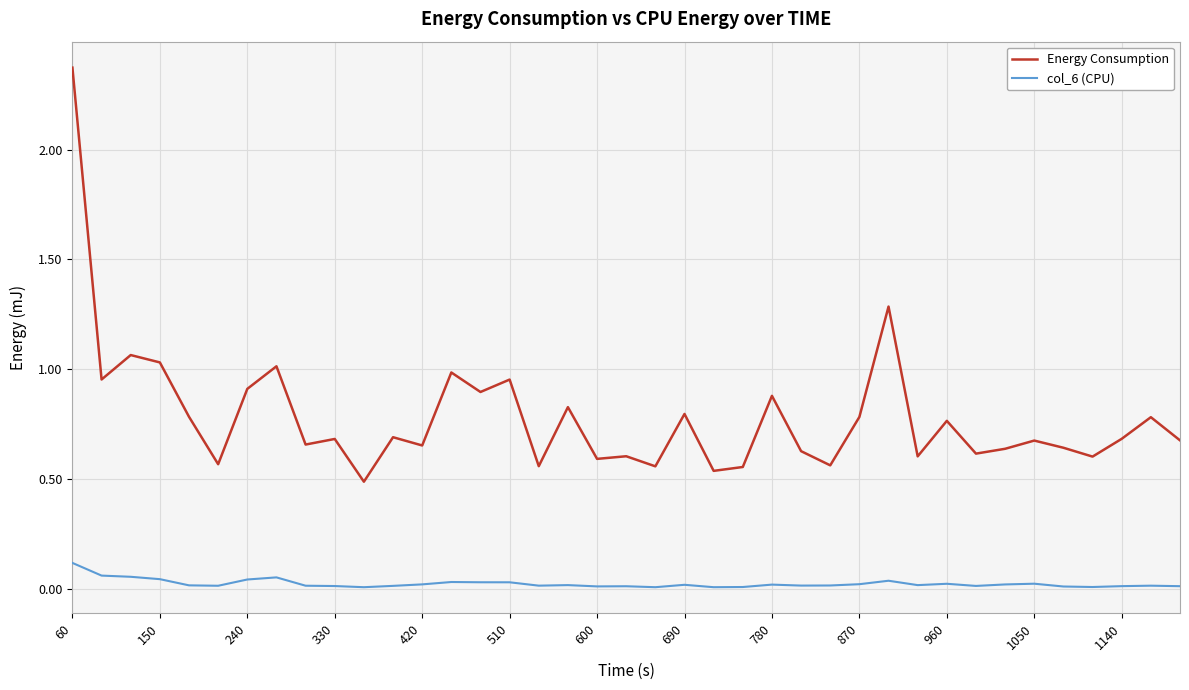

In col_6 (CPU), how many points are higher than both neighbors (excluding endpoints)?

10